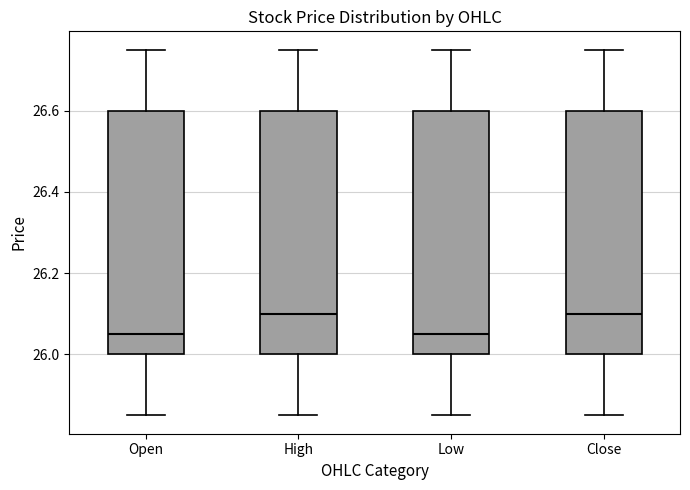

Where does the lower whisker of the box for Open end on the y-axis? The values are not printed on the chart, so give them approximately, as read against the axis.

25.86